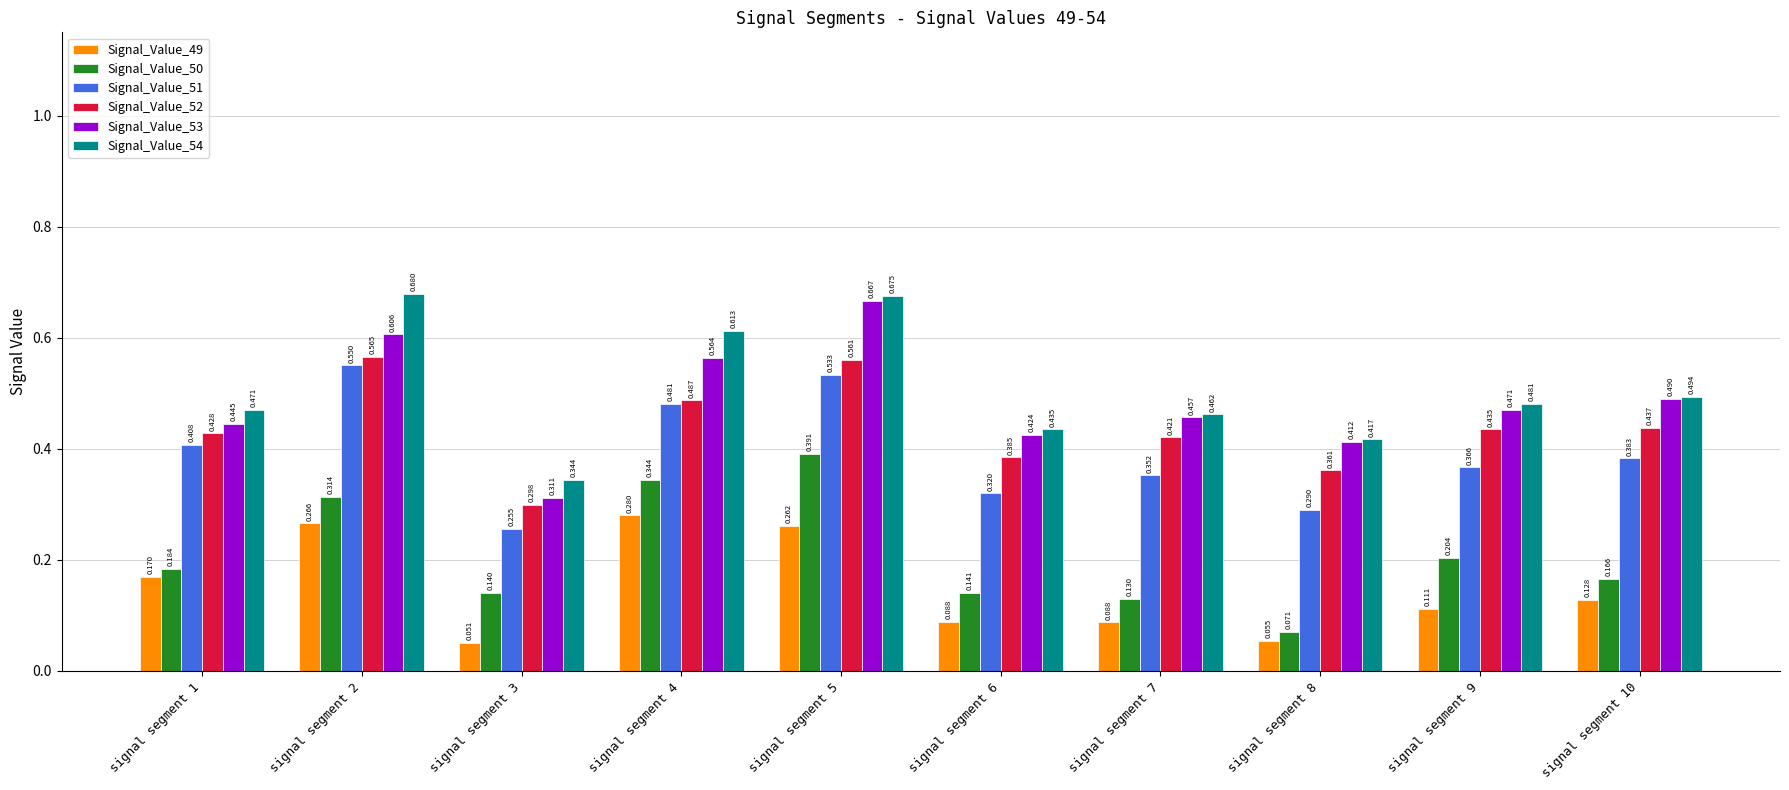

Is the value of Signal_Value_50 at signal segment 1 greater than the value of Signal_Value_52 at signal segment 7?

No